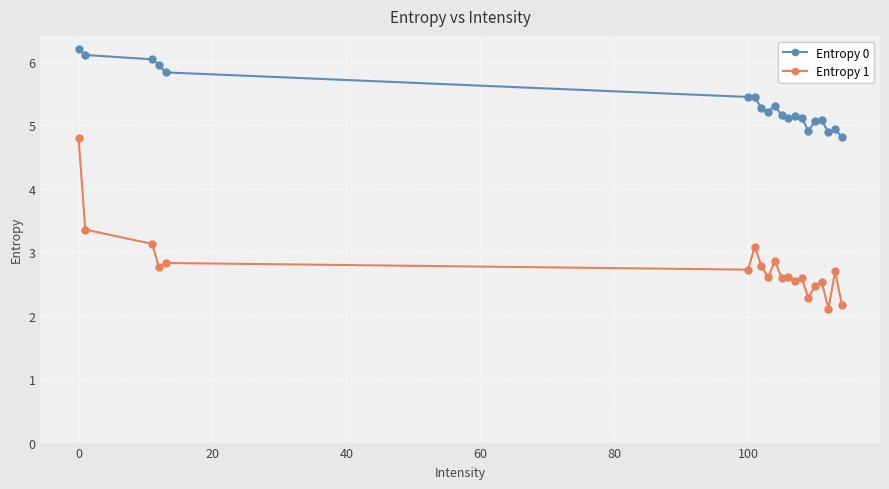

At how many categories does at least one series exceed 4?

20